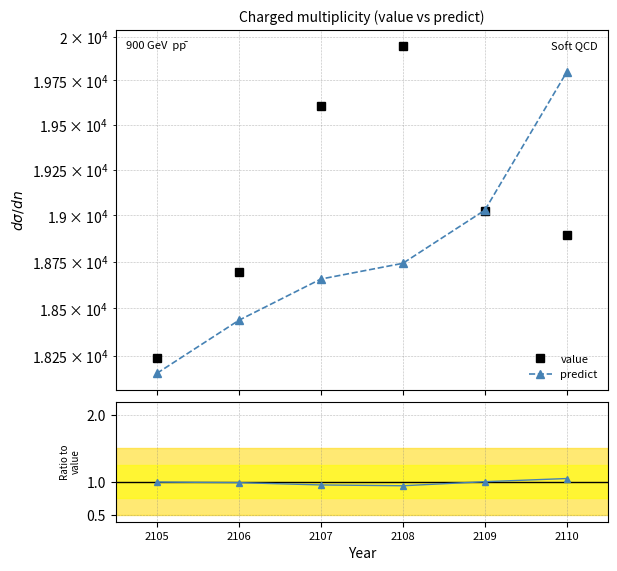

True or false: predict / value and predict cross at least once.

False